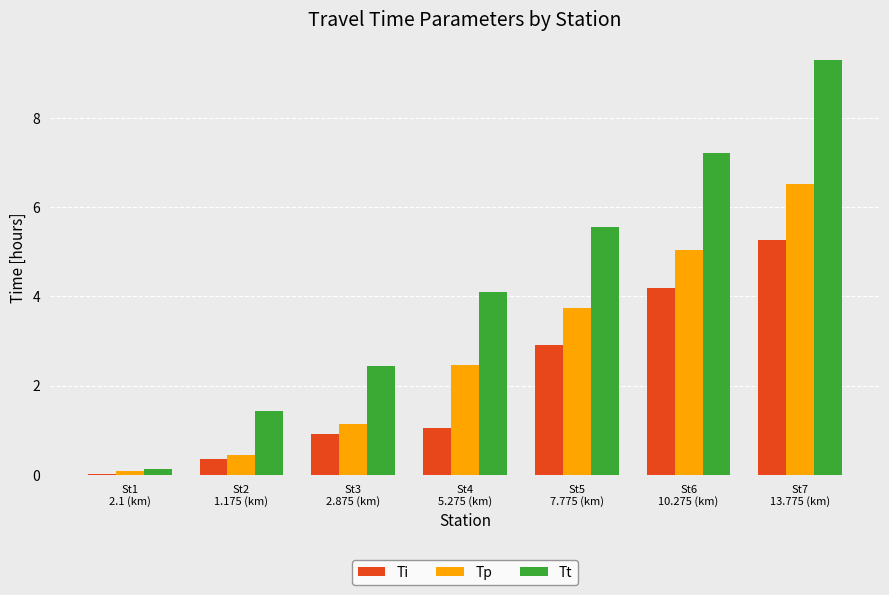

What is the sum of all Tp values?

19.4